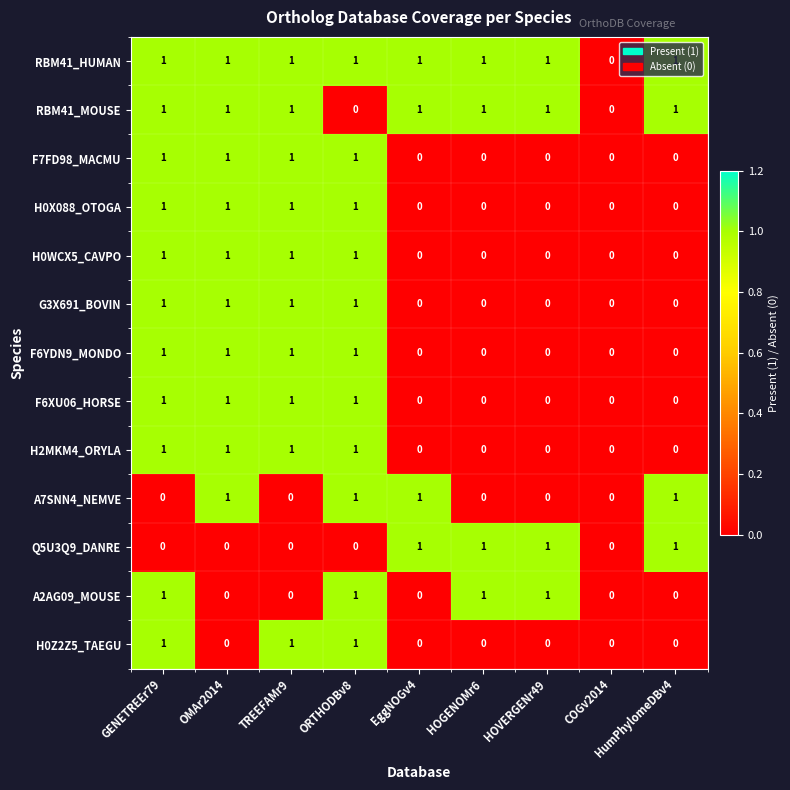

The value of A7SNN4_NEMVE at EggNOGv4 is 1. True or false?

True